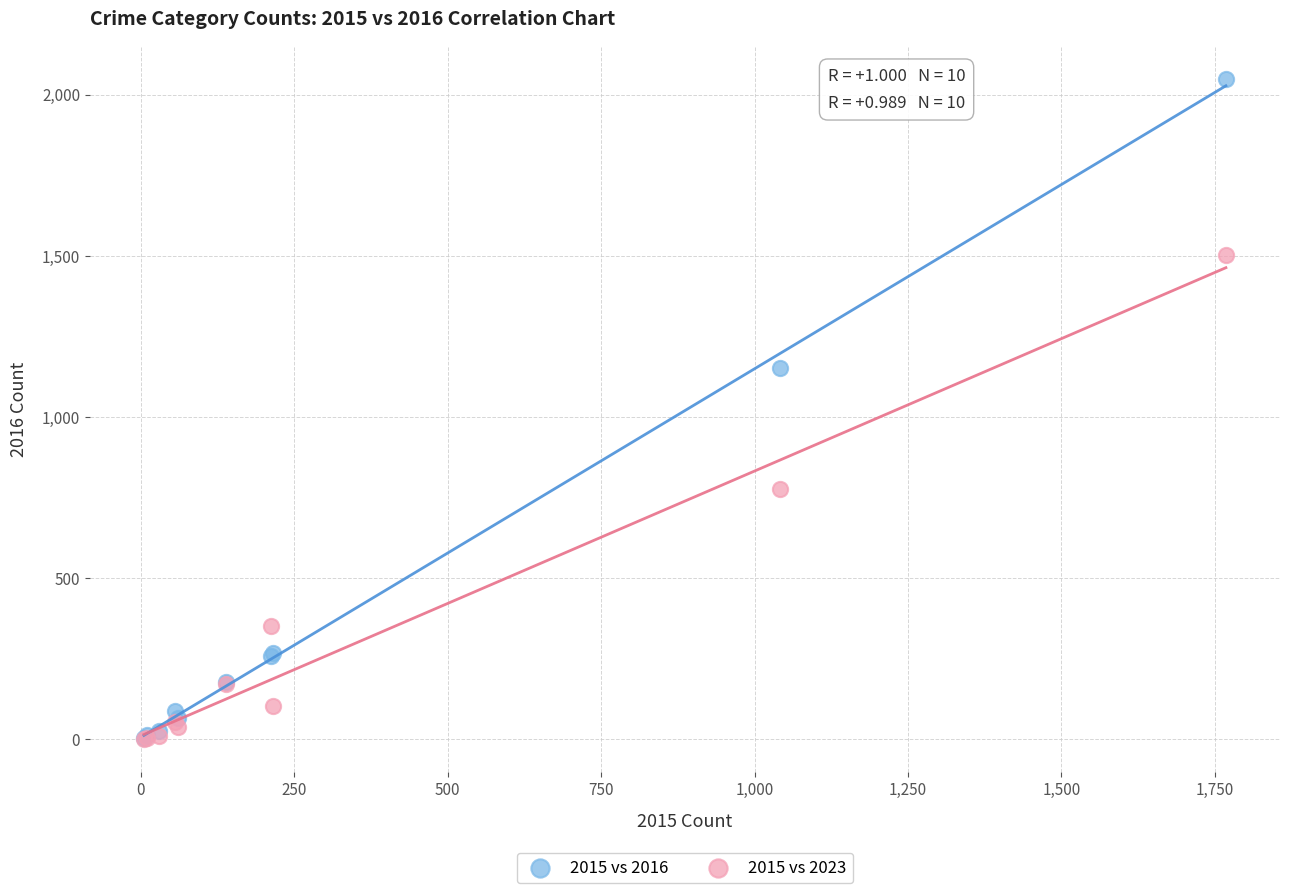

Which series has the largest Y range (max minus min)?

2015 vs 2016